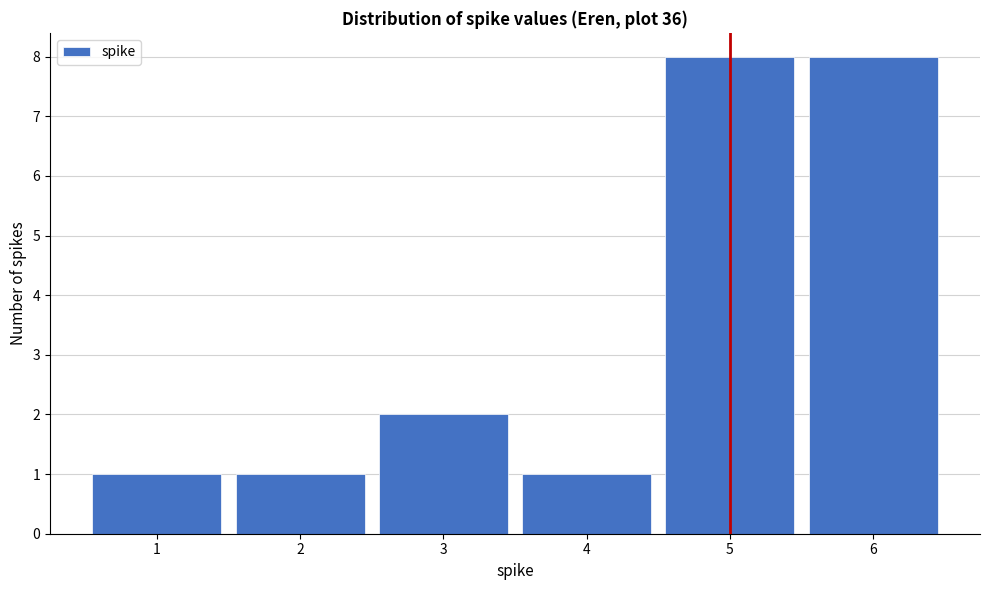

What is the height of the bar covering 5.5 to 6.5 on the x-axis? The values are not printed on the chart, so give them approximately, as read against the axis.

8